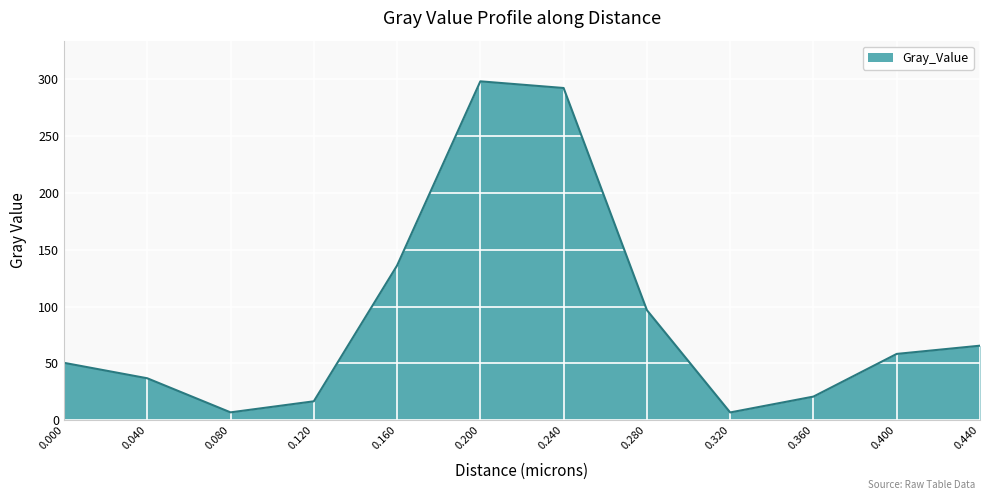

What is the smallest value displayed?

6.9